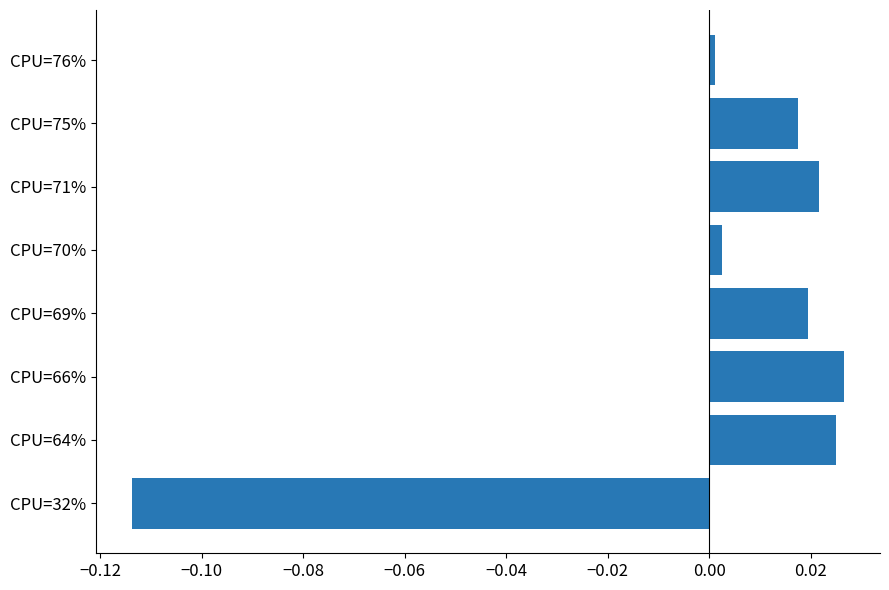

Which has a higher value, CPU=66% or CPU=69%?

CPU=66%